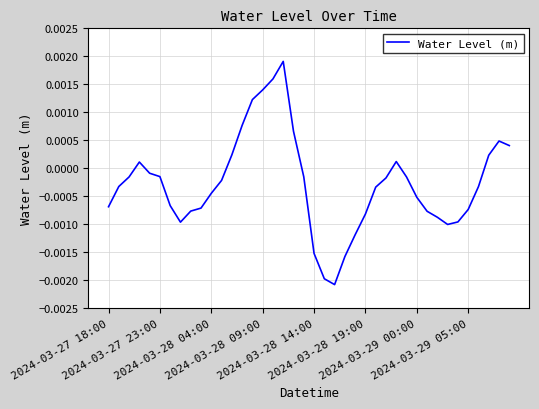

Is this an area chart (filled region under the line)?

No